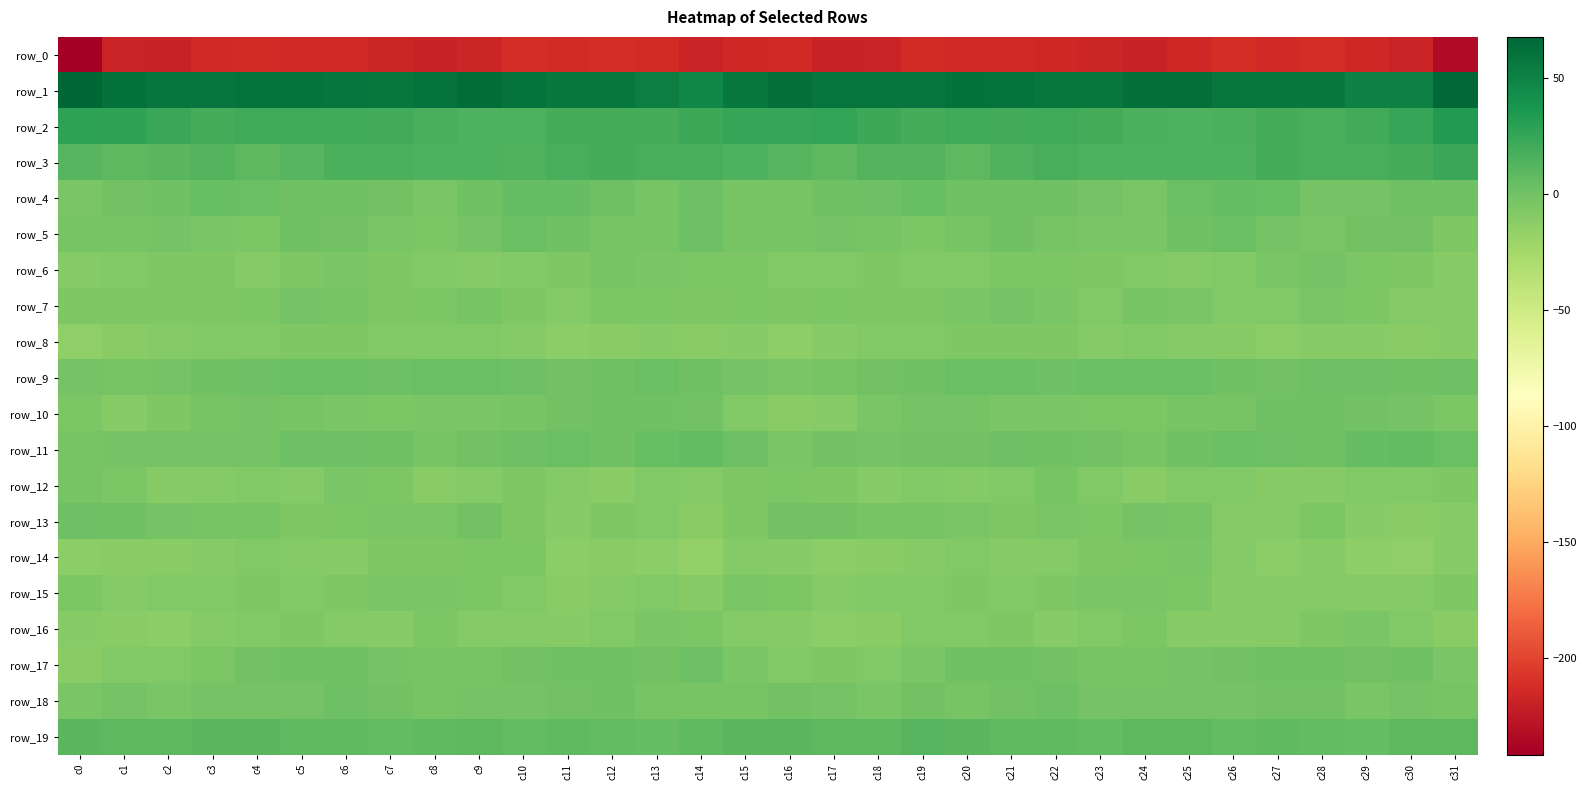

What value does the row_12 series have at c11?

-9.0